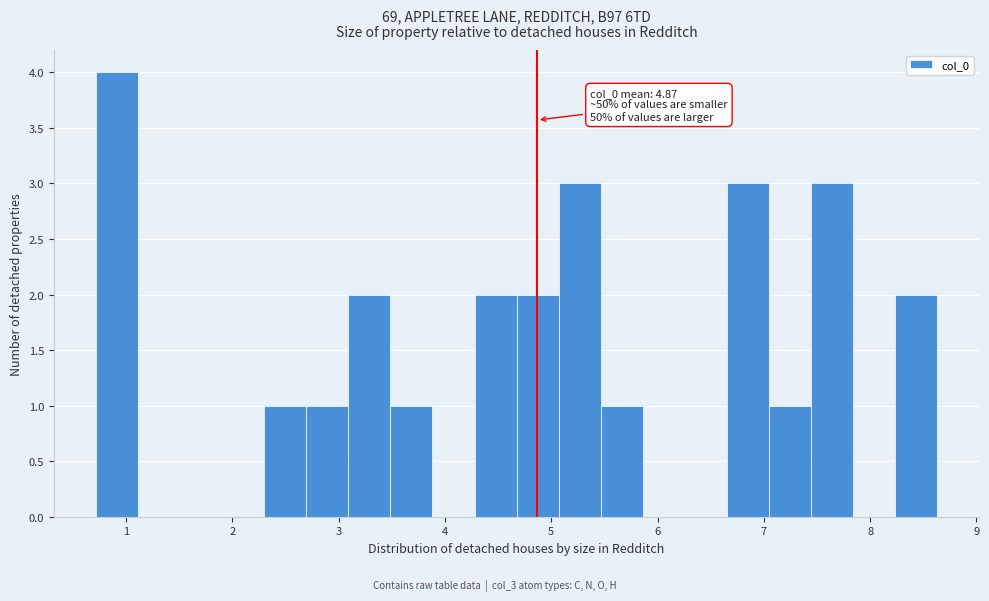

Around what value on the x-axis is the tallest bar? Give the approximate position of its centre, as read against the axis.

0.9